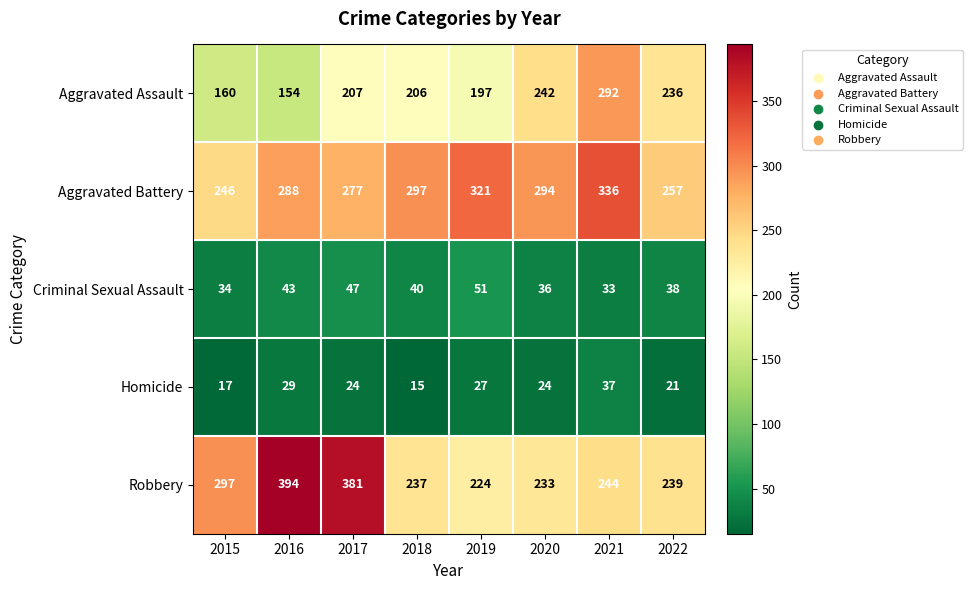

True or false: Criminal Sexual Assault has a value of 21 at 2020.

False